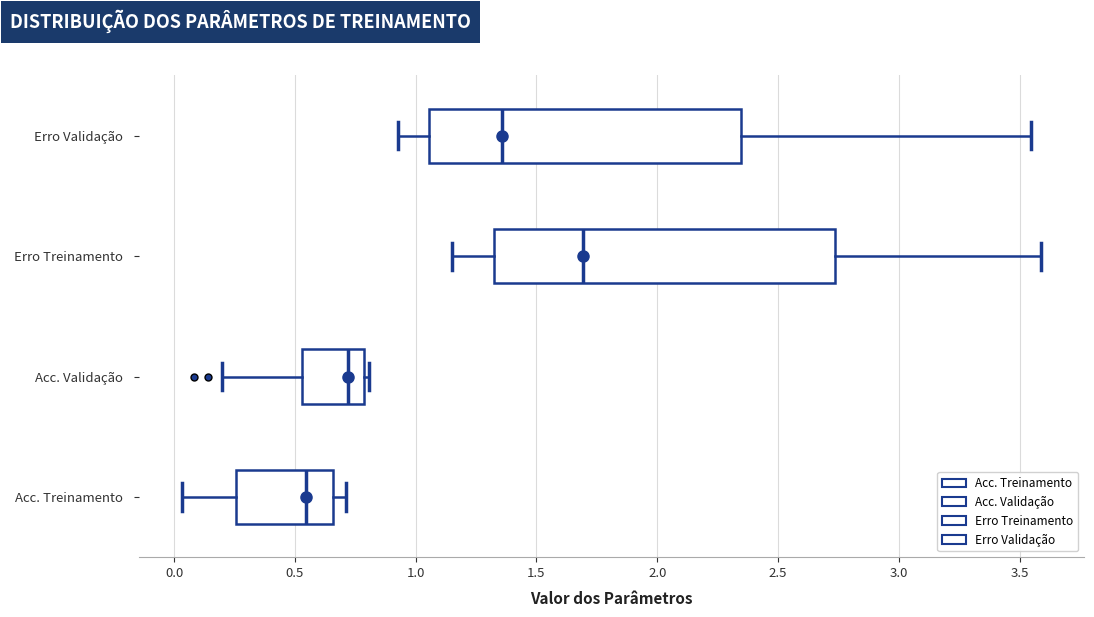

Which box is the widest, from its left edge to its right edge?

Erro Treinamento